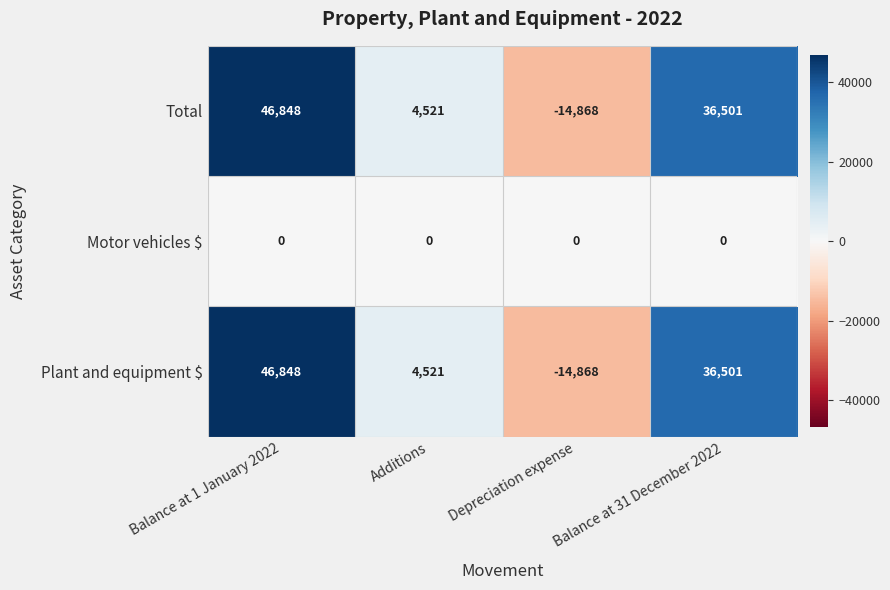

What is the difference between the highest and lowest values at Balance at 1 January 2022?

46848